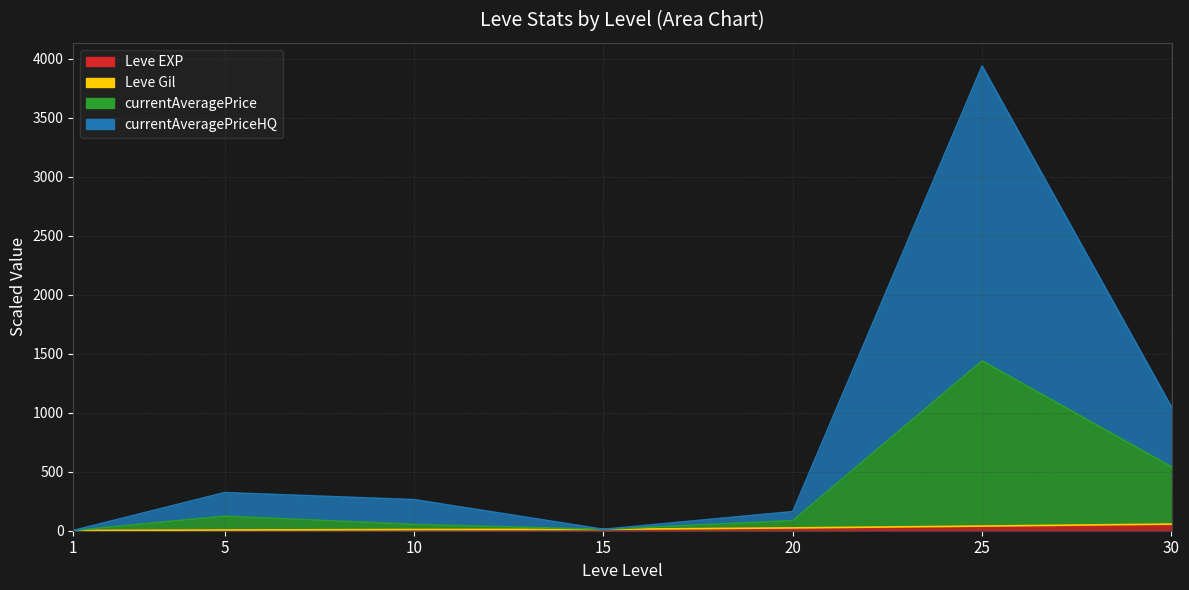

What is the approximate value of Leve Gil at 25?

39.6